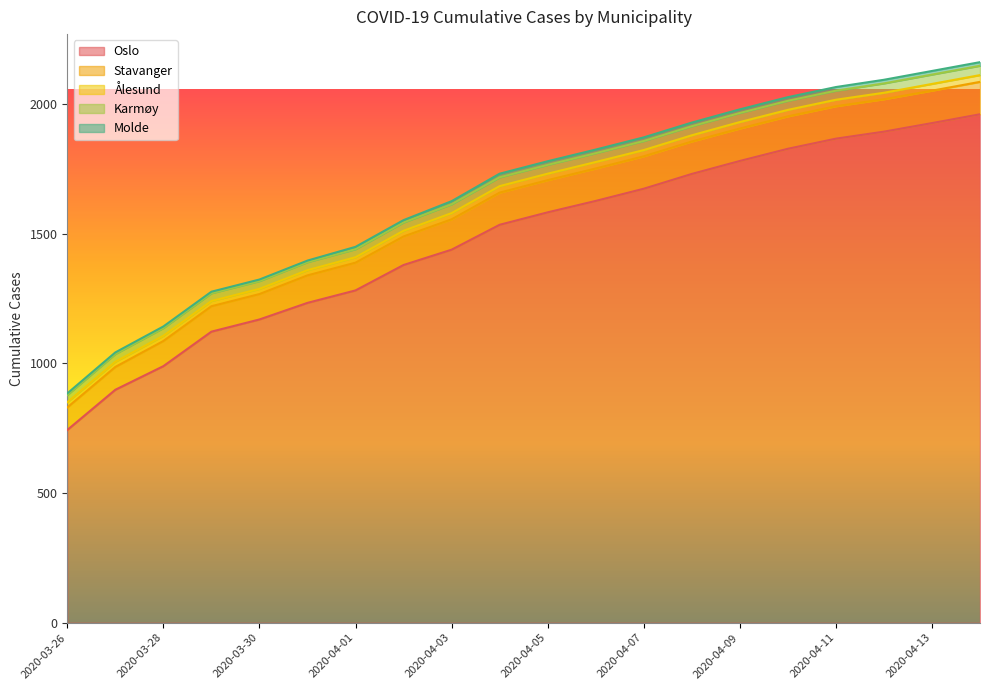

What is the sum of the Stavanger values at 2020-04-14 and 2020-04-03?

242